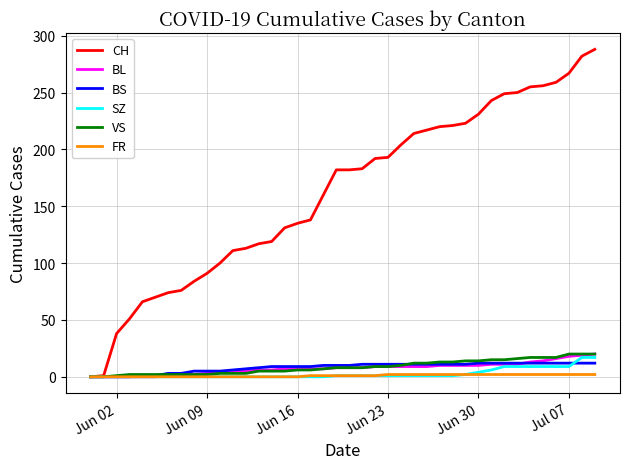

Which series has the largest range (max minus min)?

CH